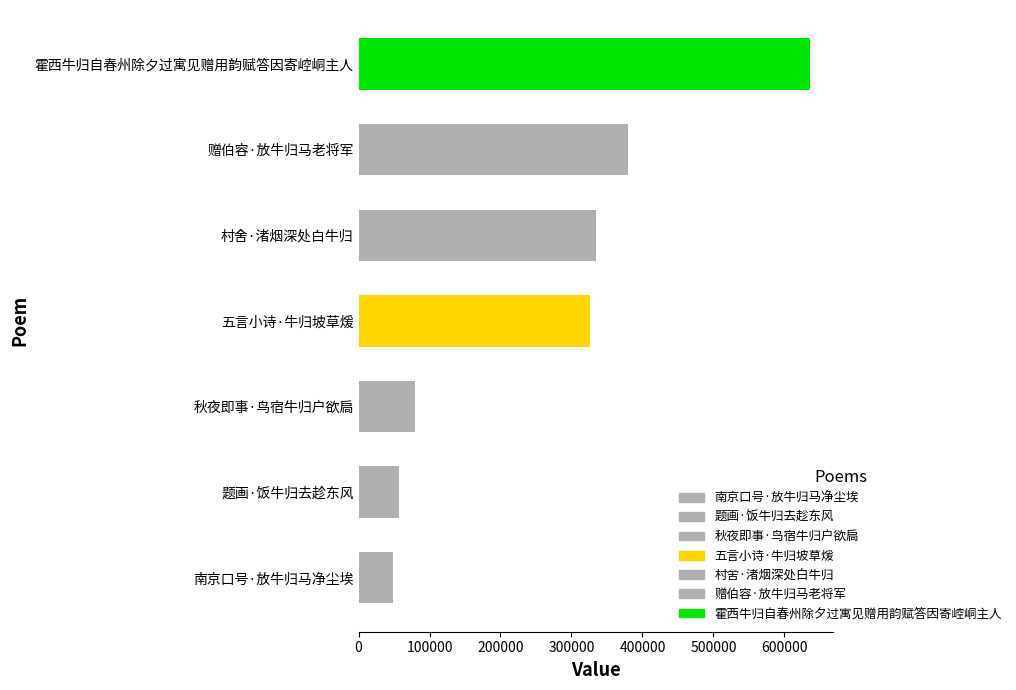

How many distinct data groups are displayed?

1